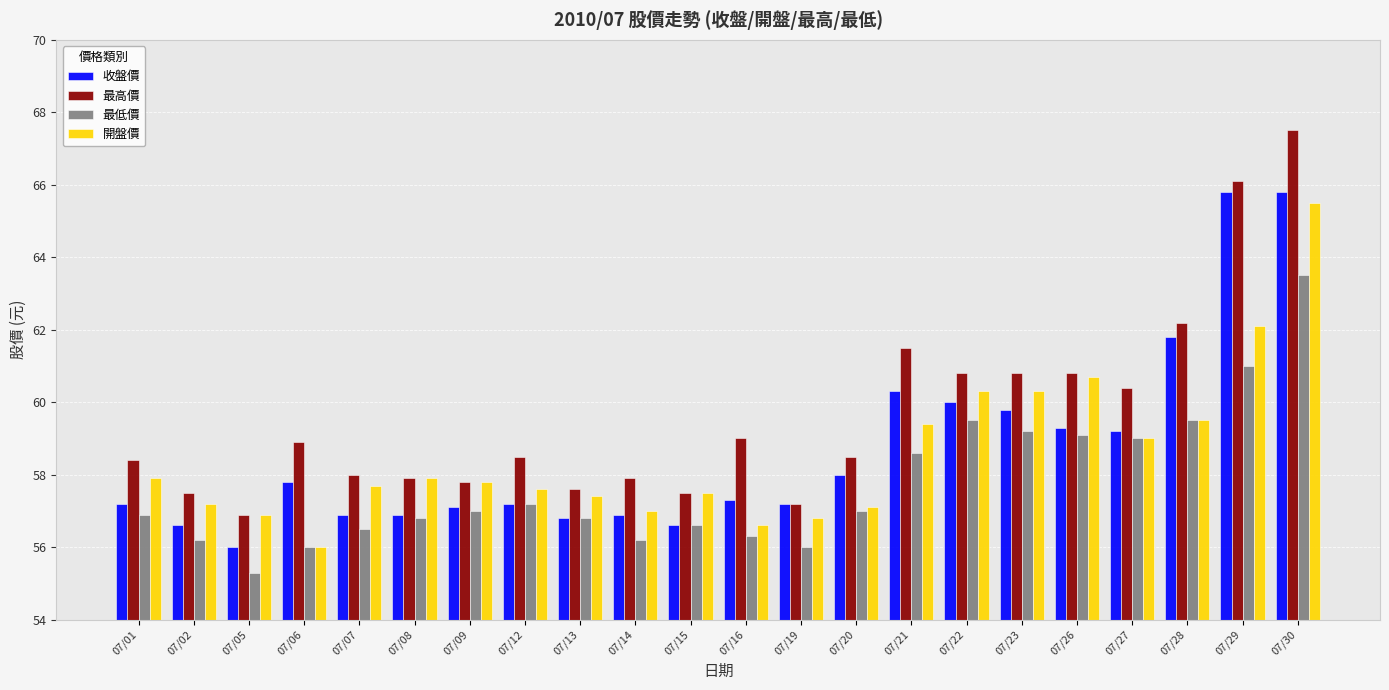

At which label does 收盤價 first exceed 57?

07/01